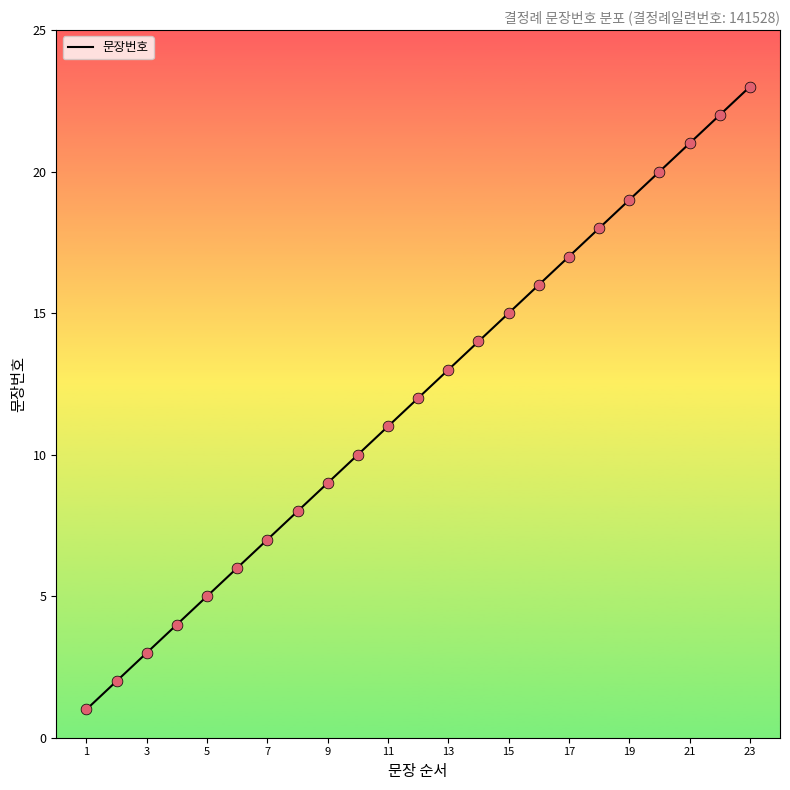

What is the maximum value shown in the chart?

23